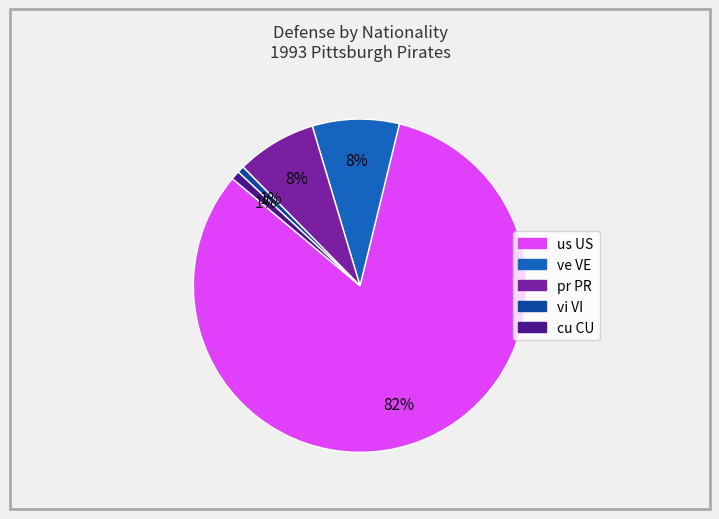

Is the sum of vi VI and pr PR greater than half?

No